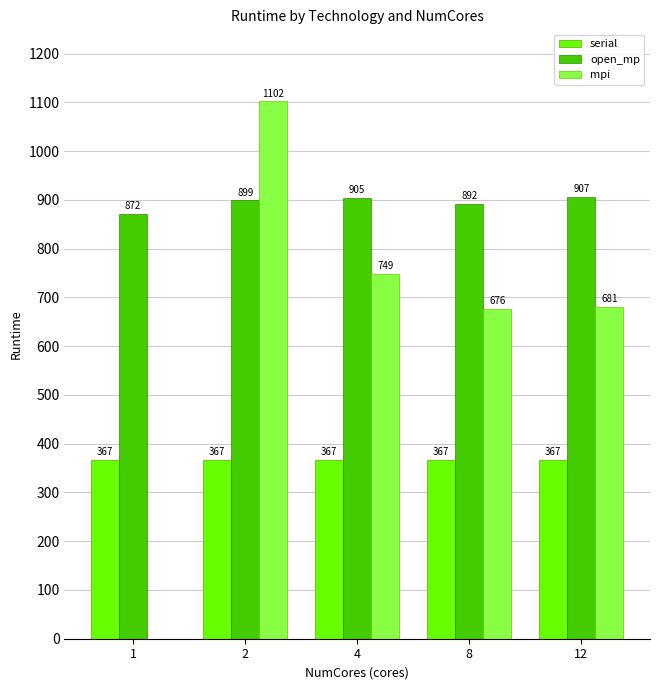

Count the number of data series in this chart.

3